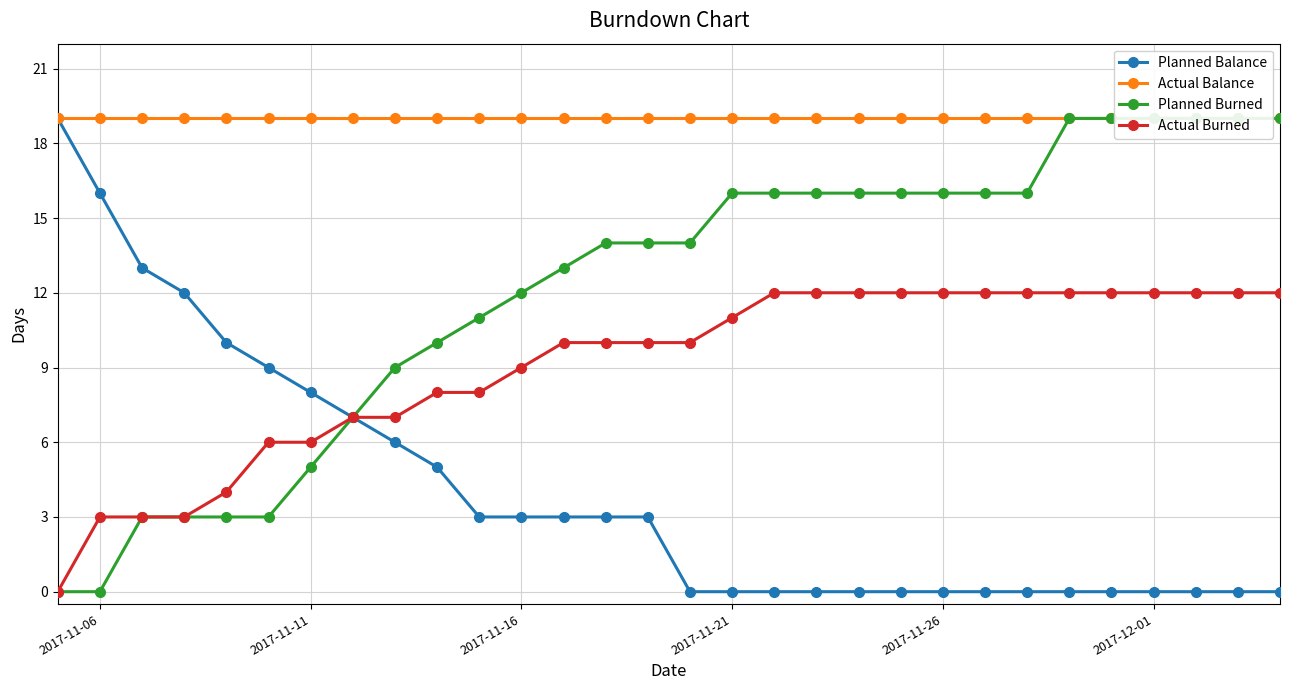

True or false: Planned Balance and Planned Burned cross at least once.

False